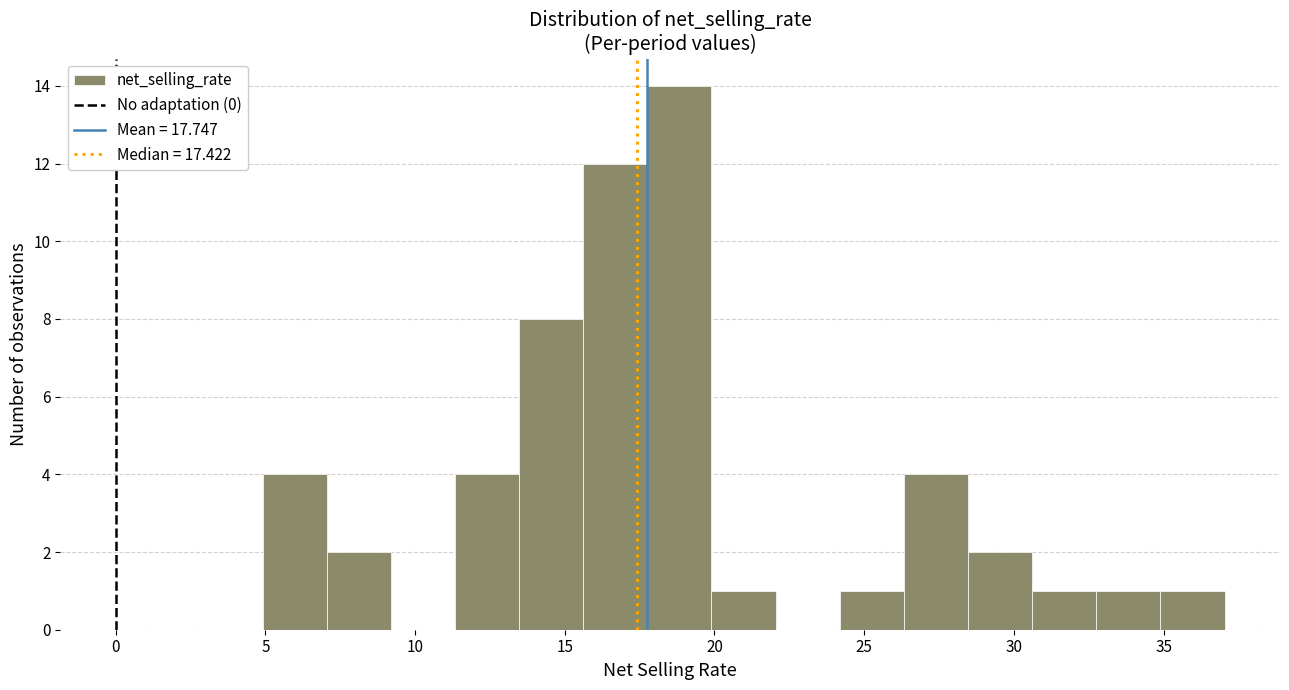

What is the height of the bar covering 28.5 to 30.5 on the x-axis? Neither the bar edges nor the heights are printed on the chart, so give them approximately, as read against the axes.

2